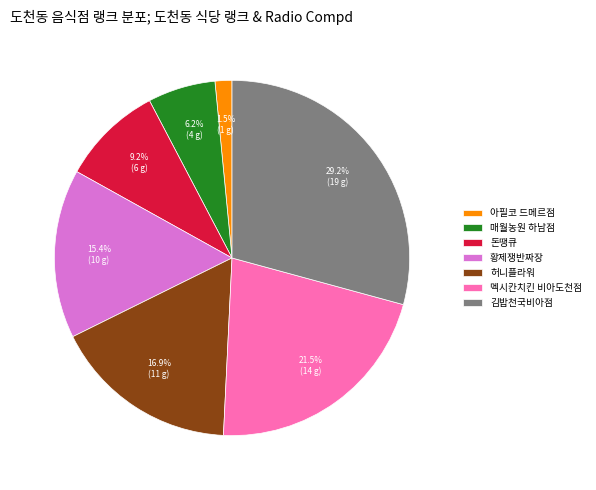

Count the number of slices in the pie.

7